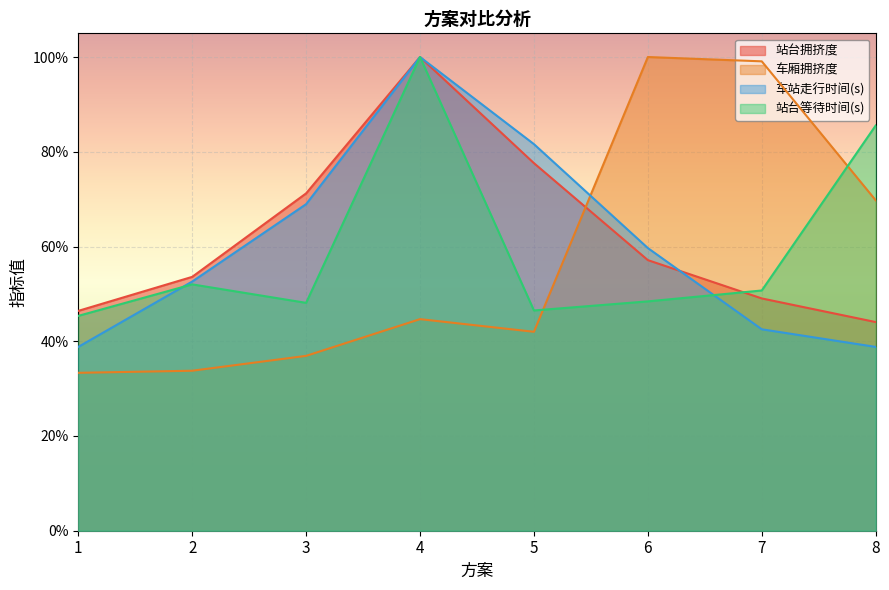

Reading right to left, transcribe all the data shown in this chart.

站台拥挤度: 8=0.4	7=0.5	6=0.6	5=0.8	4=1.0	3=0.7	2=0.5	1=0.5
车厢拥挤度: 8=0.7	7=1.0	6=1.0	5=0.4	4=0.4	3=0.4	2=0.3	1=0.3
车站走行时间(s): 8=0.4	7=0.4	6=0.6	5=0.8	4=1.0	3=0.7	2=0.5	1=0.4
站台等待时间(s): 8=0.9	7=0.5	6=0.5	5=0.5	4=1.0	3=0.5	2=0.5	1=0.5